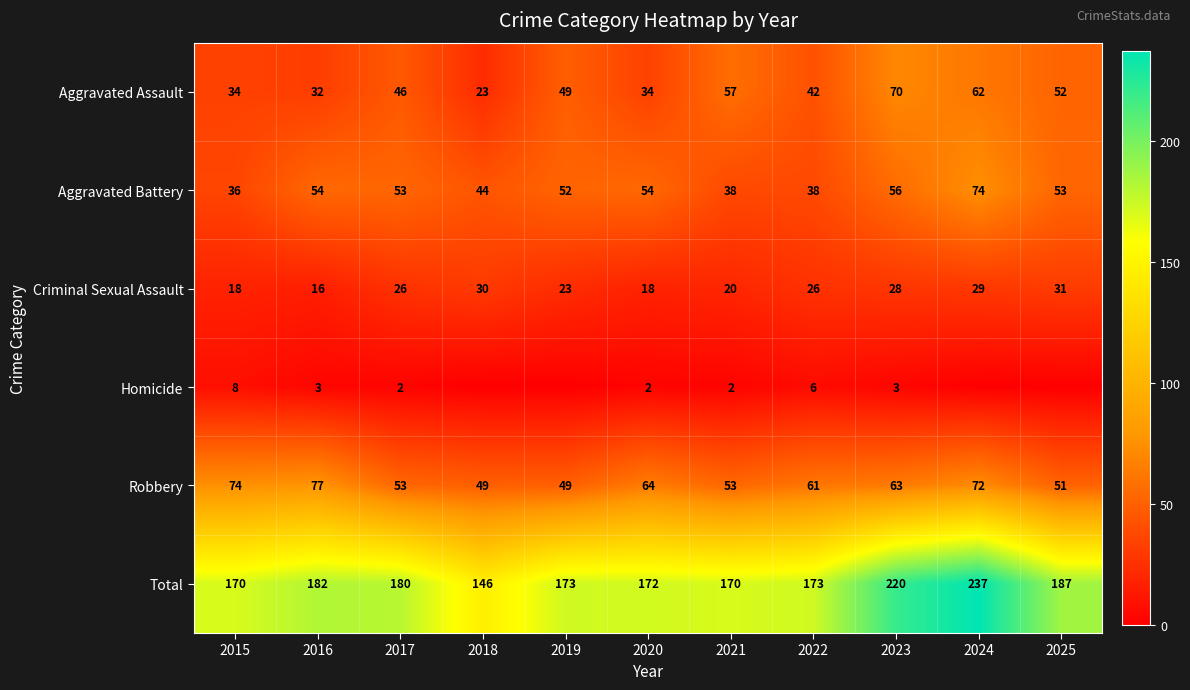

What is the lowest value of the Criminal Sexual Assault series?

16